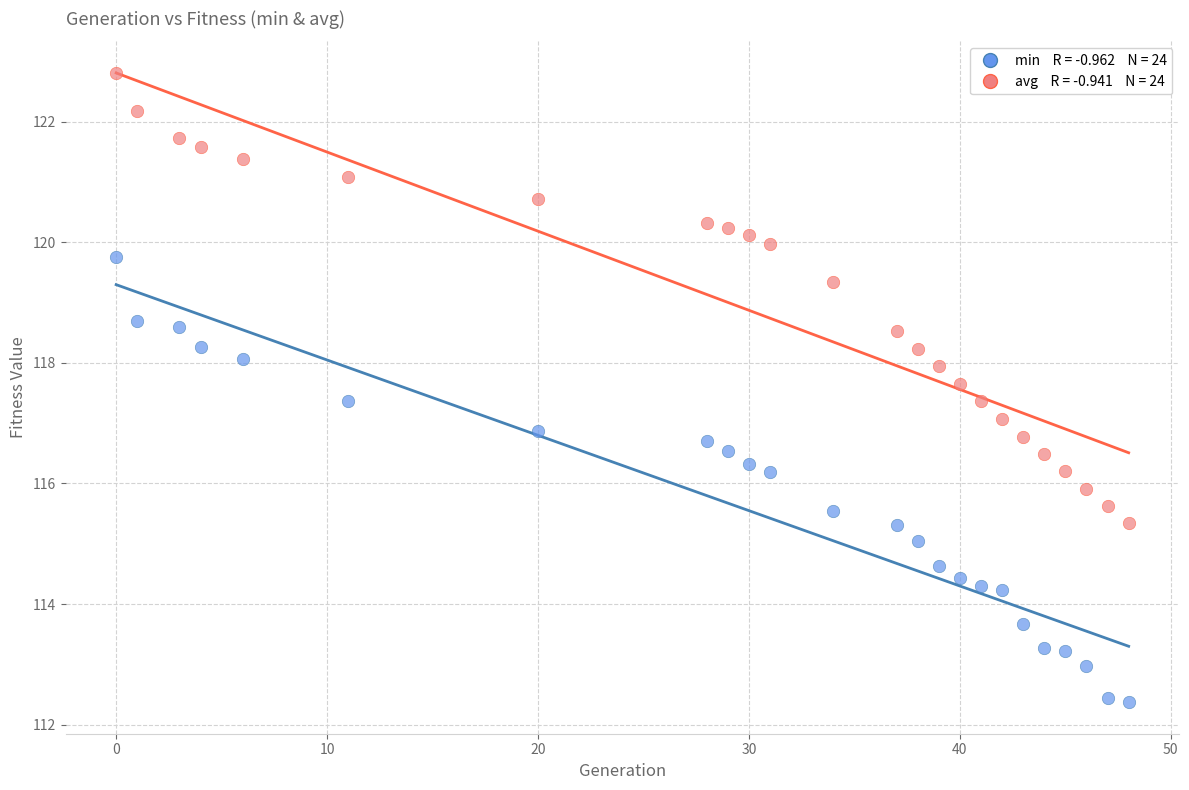

Across all data points, what is the range of X values (max minus min)?

48.0